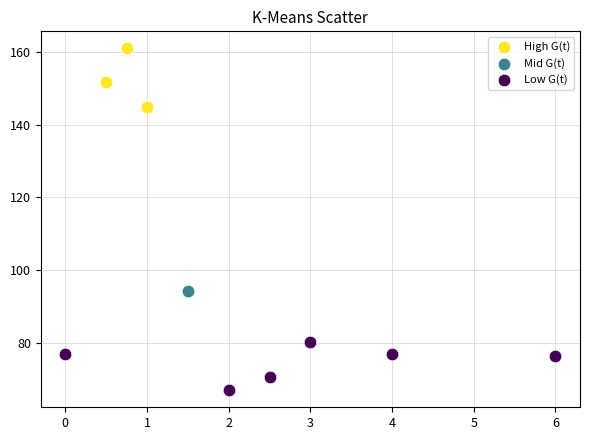

What are all the series names shown in the legend?

High G(t), Mid G(t), Low G(t)